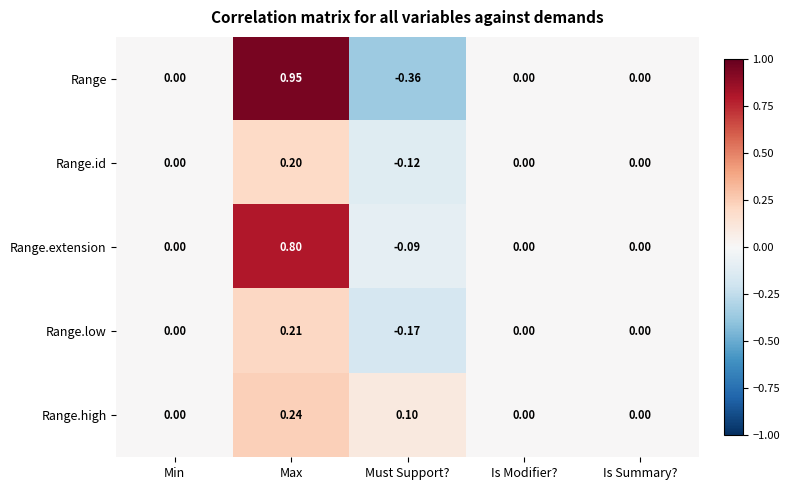

At which category does the chart reach its minimum across all series?

Must Support?